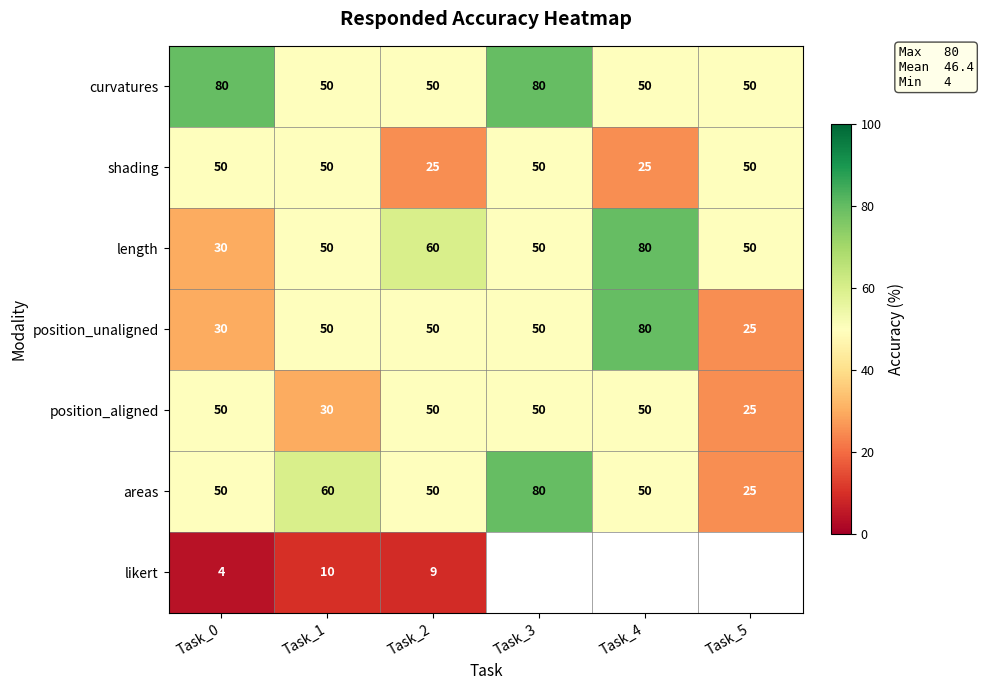

Is the value of likert at Task_1 greater than the value of areas at Task_5?

No